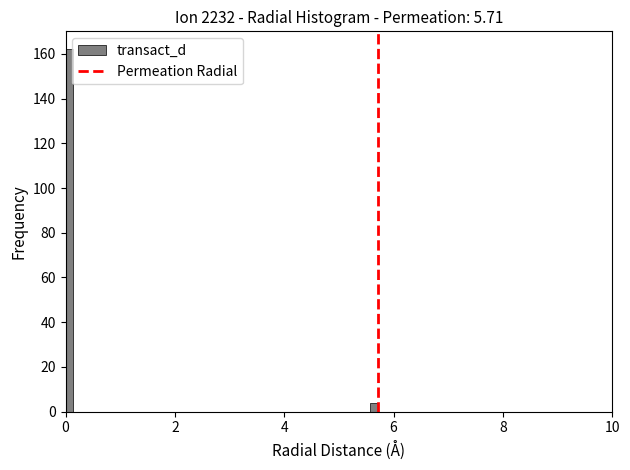

Read against the x-axis, roughly where is the centre of the tallest bar?

0.0